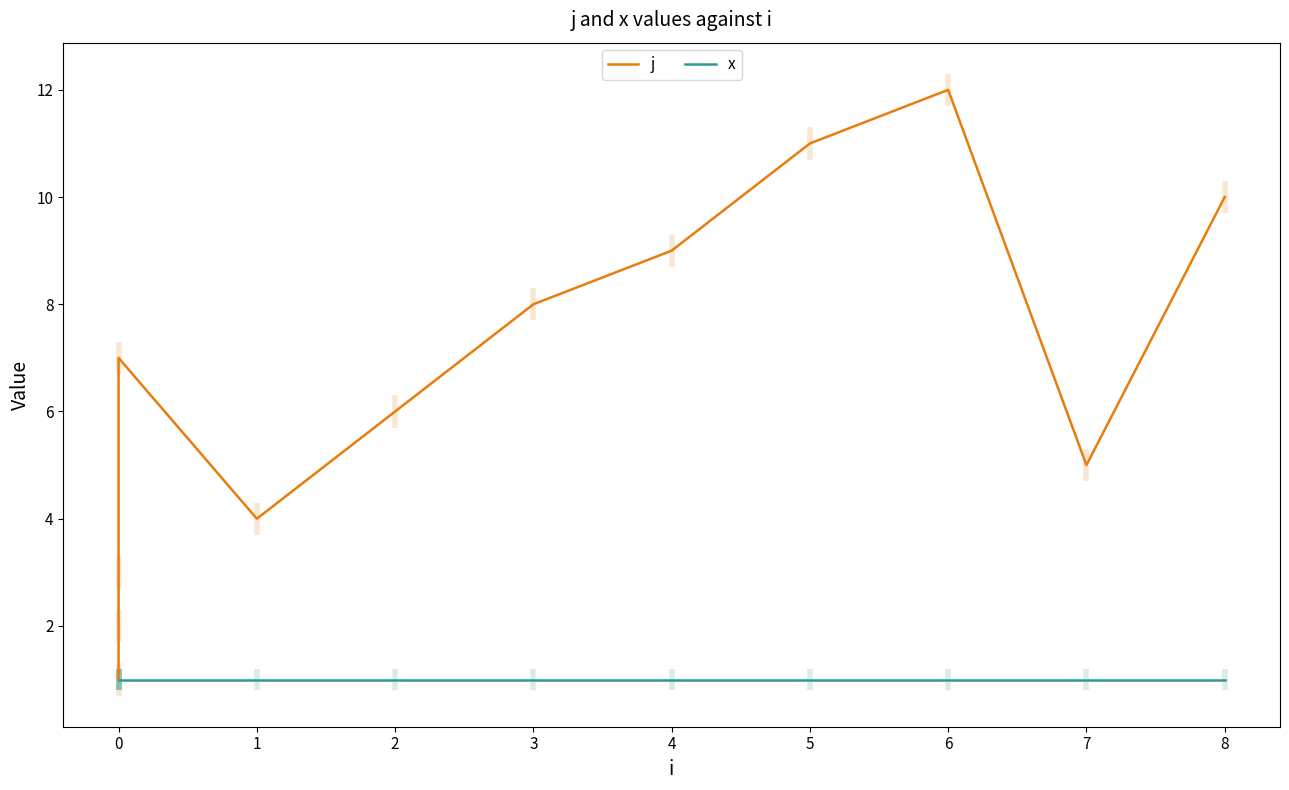

At how many categories does at least one series exceed 5?

7